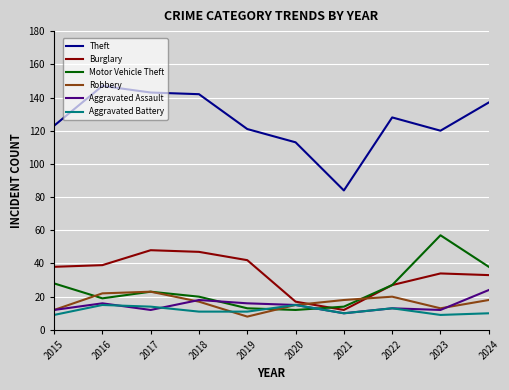

Does the chart display data point markers on the line(s)?

No